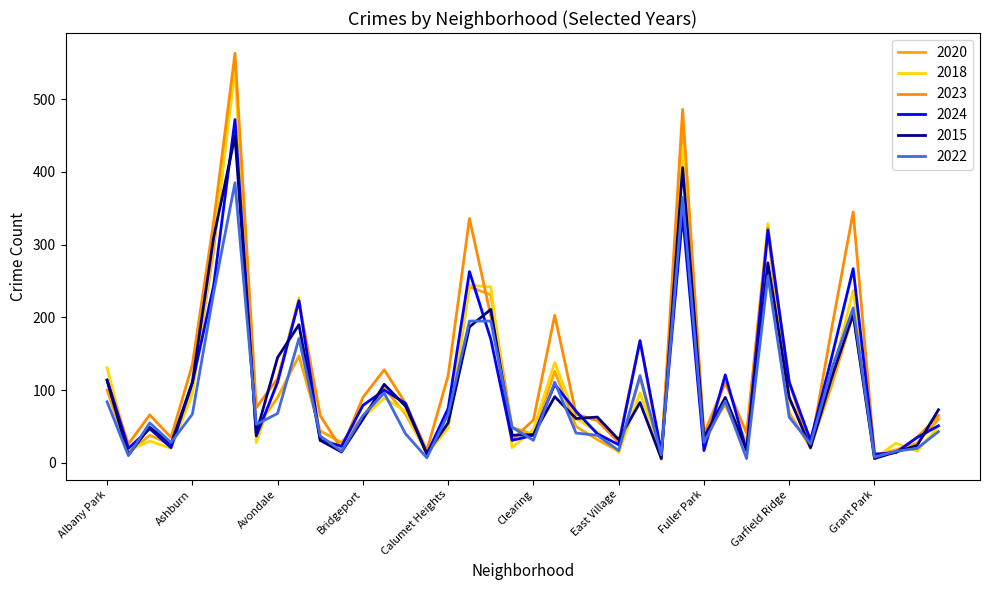

Which series has the largest range (max minus min)?

2023